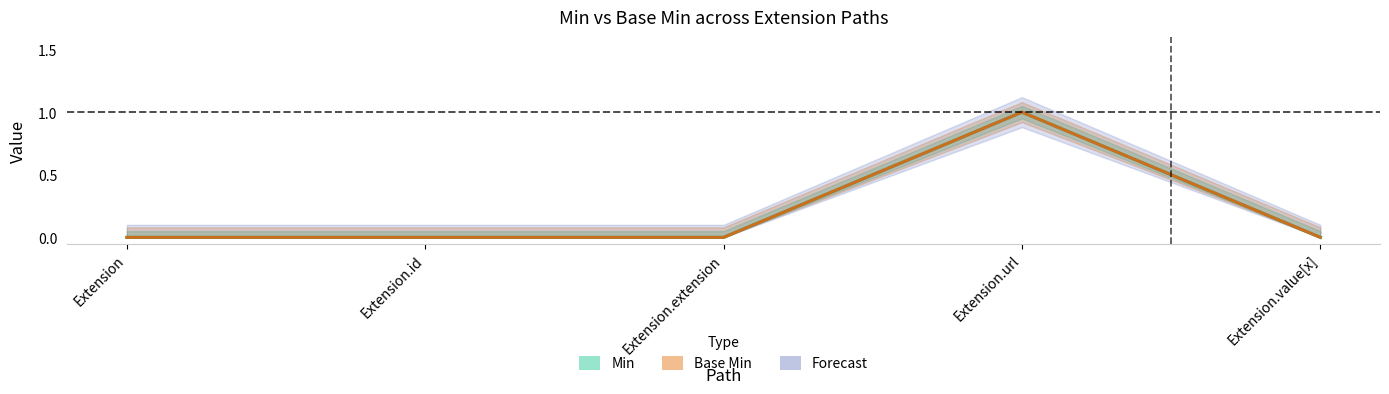

True or false: Min and Base Min cross at least once.

False